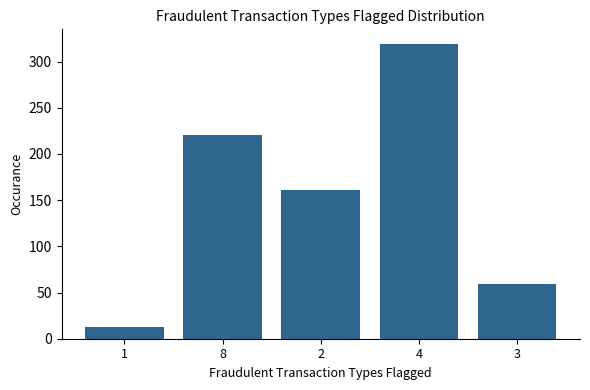

What is the ratio of the value at 3 to the value at 2?

0.4